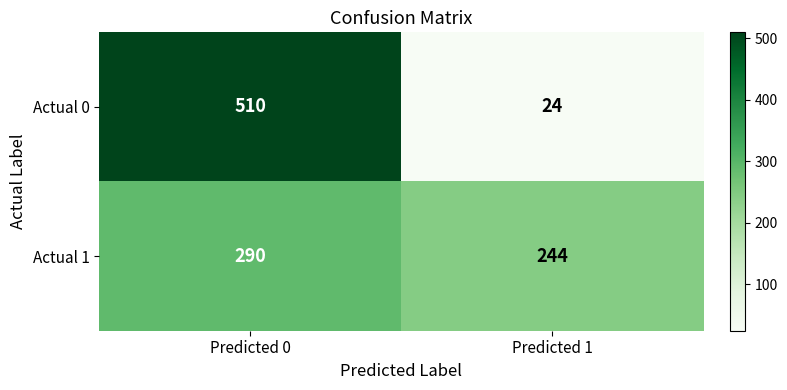

Reading left to right, what are all the values shown in this chart?

Actual 0: 510	24
Actual 1: 290	244